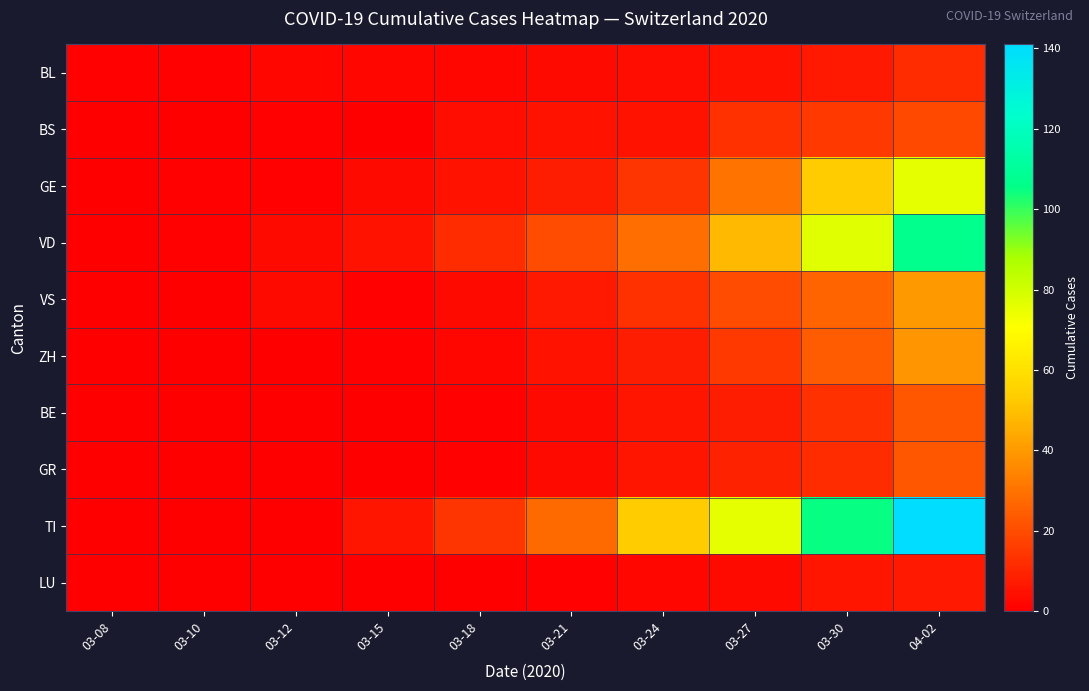

Which label corresponds to the largest value in the chart?

04-02